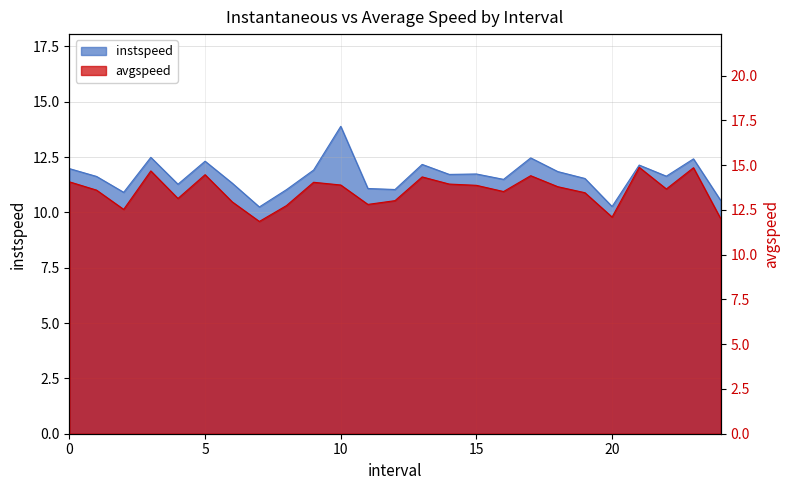

What is the smallest value displayed?

10.2